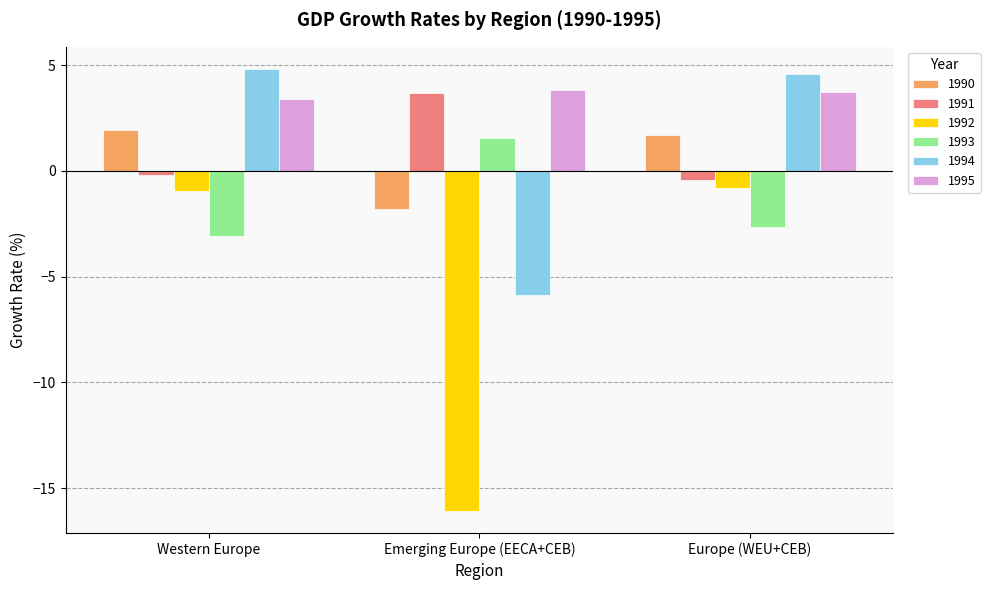

What is the label of the 2nd bar from the right?

Emerging Europe (EECA+CEB)